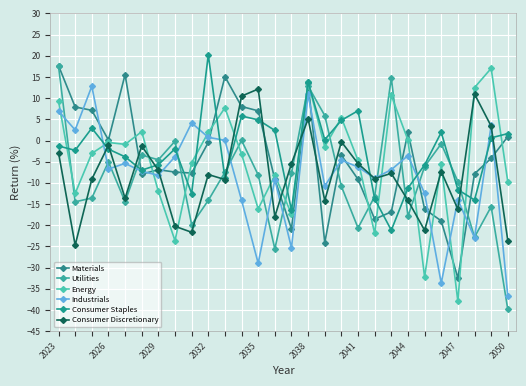

Which series has the widest spread of values?

Utilities